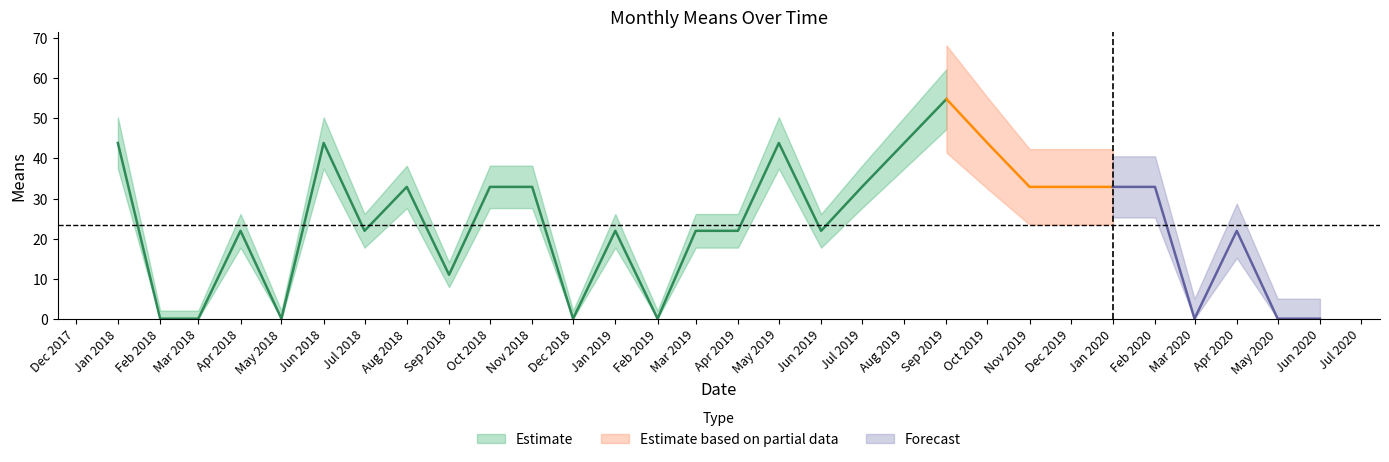

How many interior local valleys (lower than both neighbors) does the data have?

7